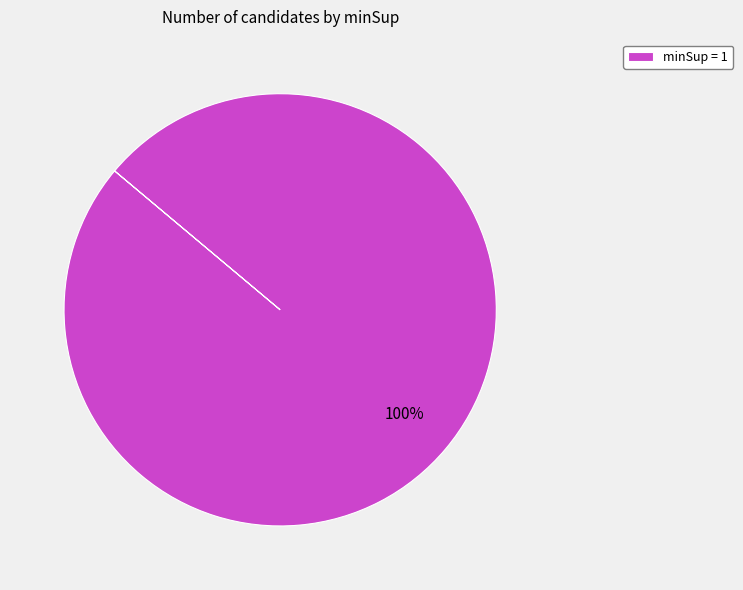

True or false: minSup = 1 accounts for 100% of the total.

True